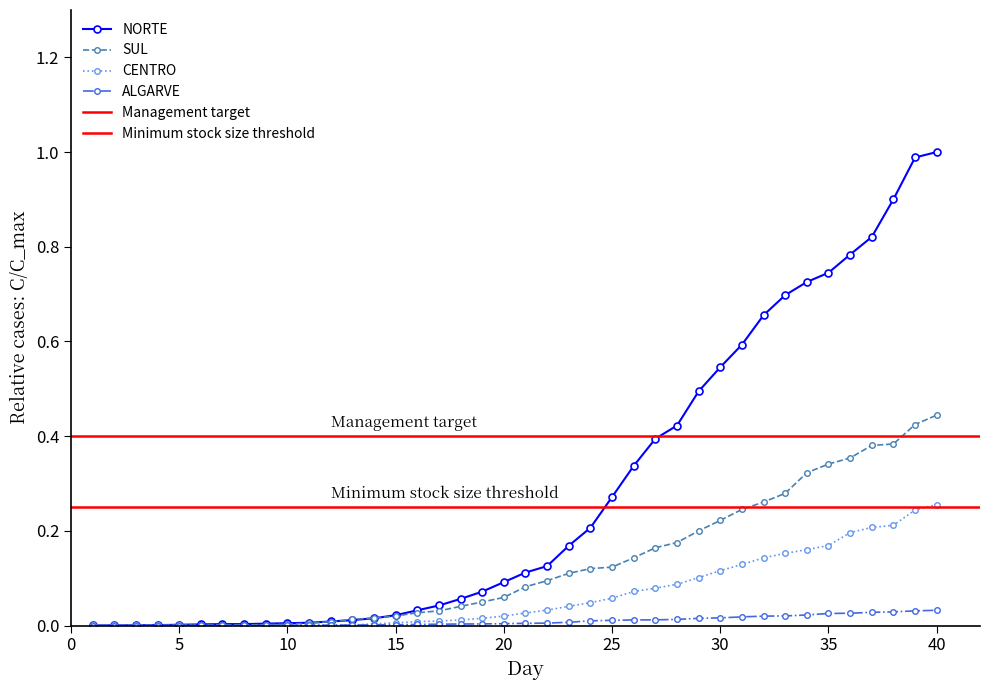

Is this an area chart (filled region under the line)?

No